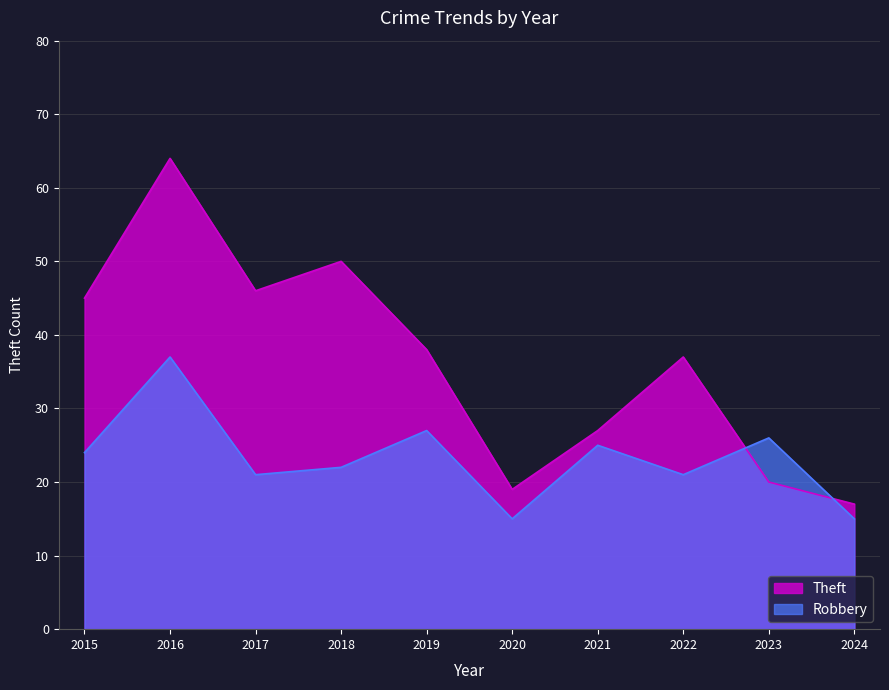

List the series in order of their overall mean, highest first.

Theft, Robbery